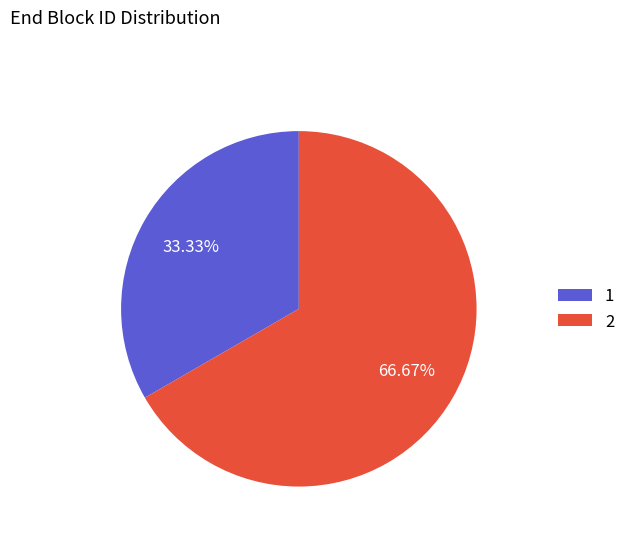

Which slice represents more than half of the pie?

2